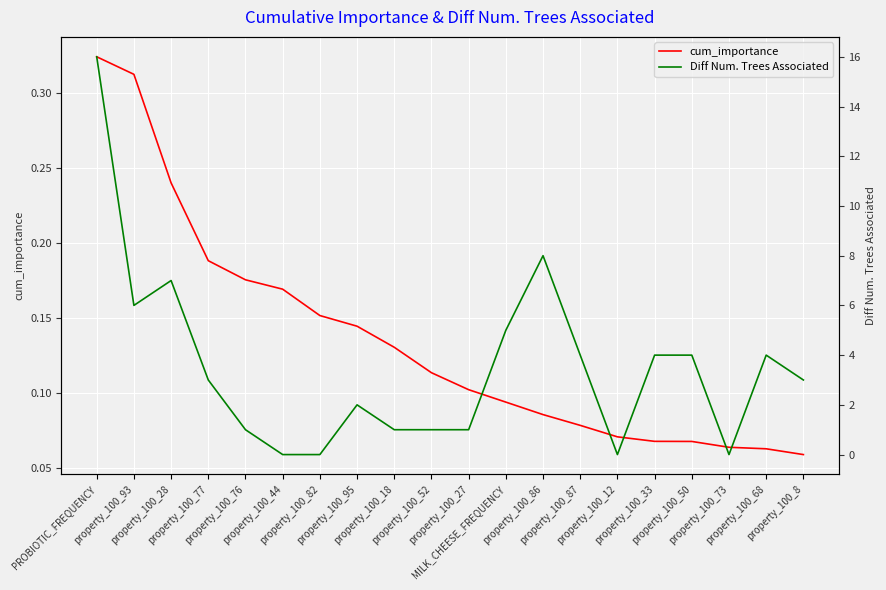

How many intersections are there between cum_importance and Diff Num. Trees Associated?

6